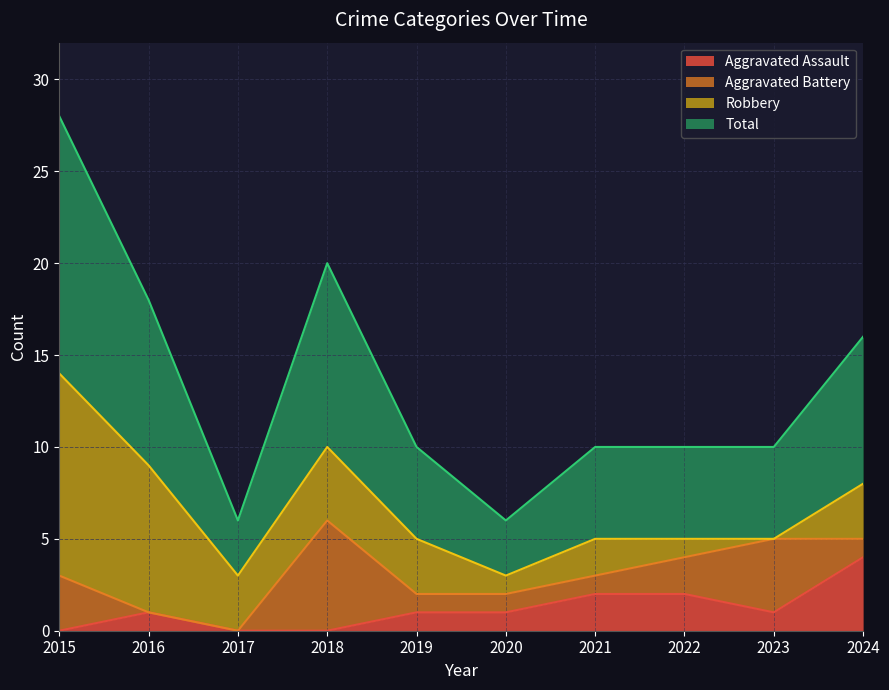

True or false: Aggravated Assault has more than 1 points higher than both neighbors.

False